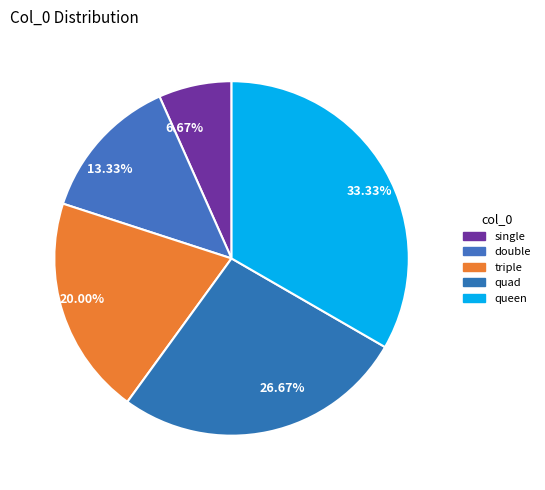

Is the sum of single and double greater than half?

No